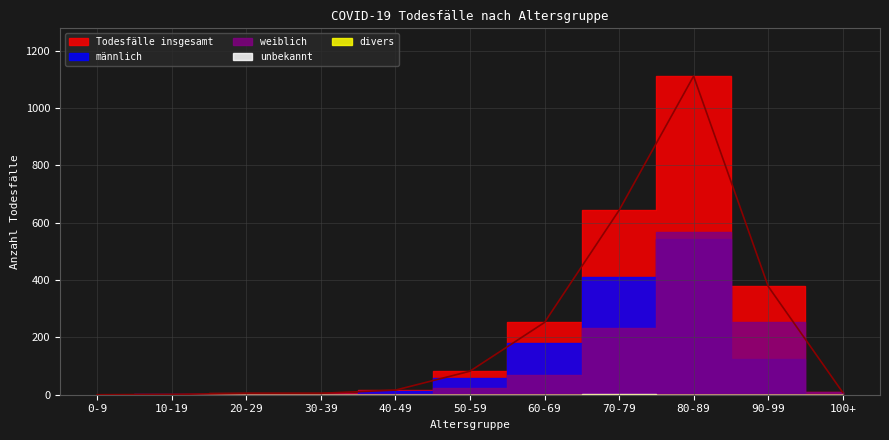

What position from the left is 10-19?

2